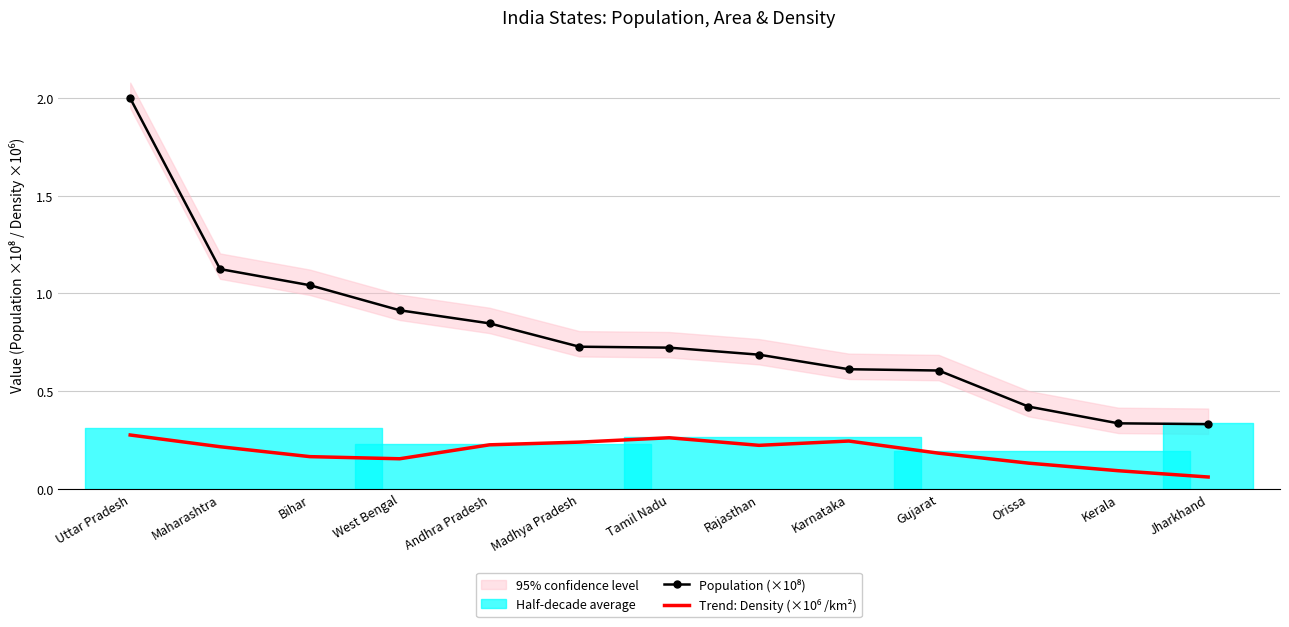

What is the total value across all series at Gujarat?

0.8